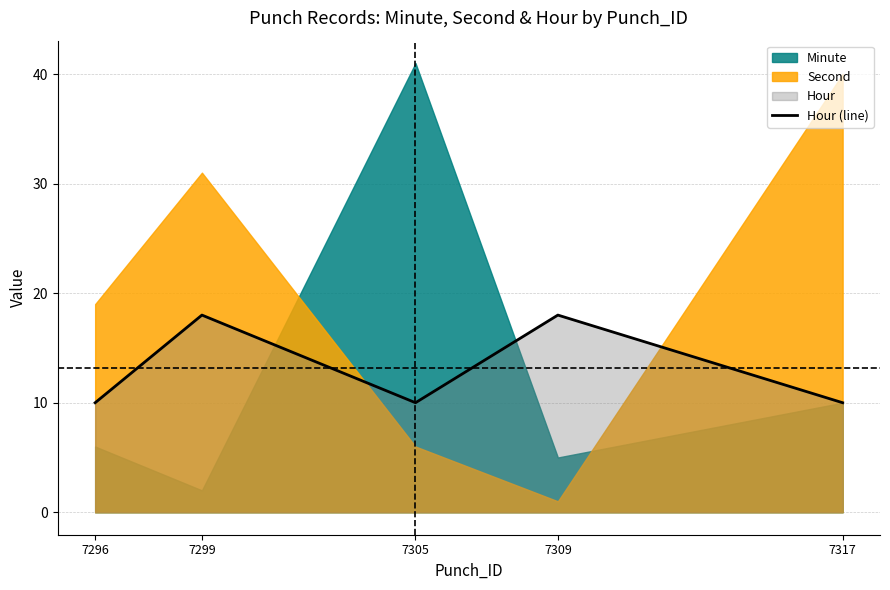

Is it true that the value at 7309 is 18?

True